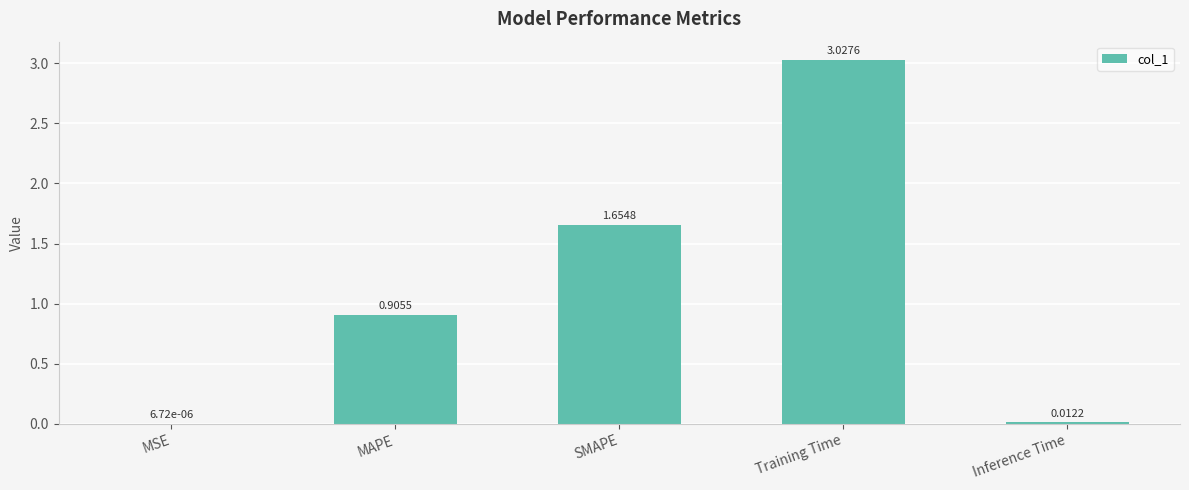

At which category does the chart reach its peak across all series?

Training Time